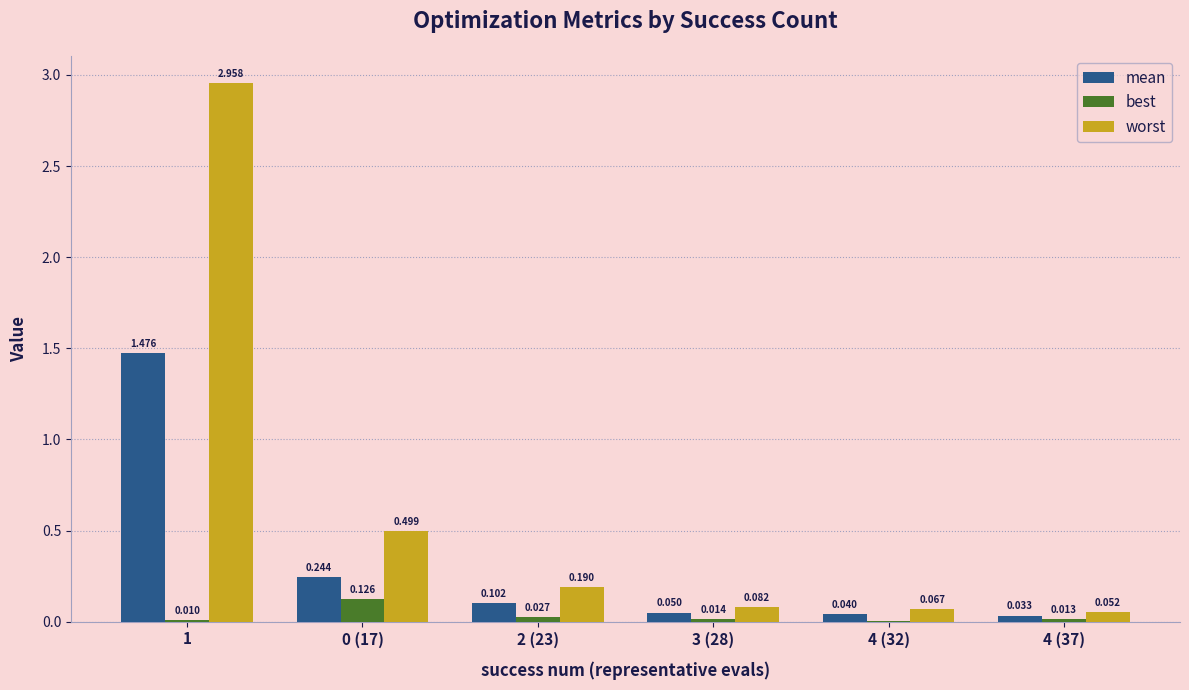

Which series changed the most between 1 and 3 (28)?

worst